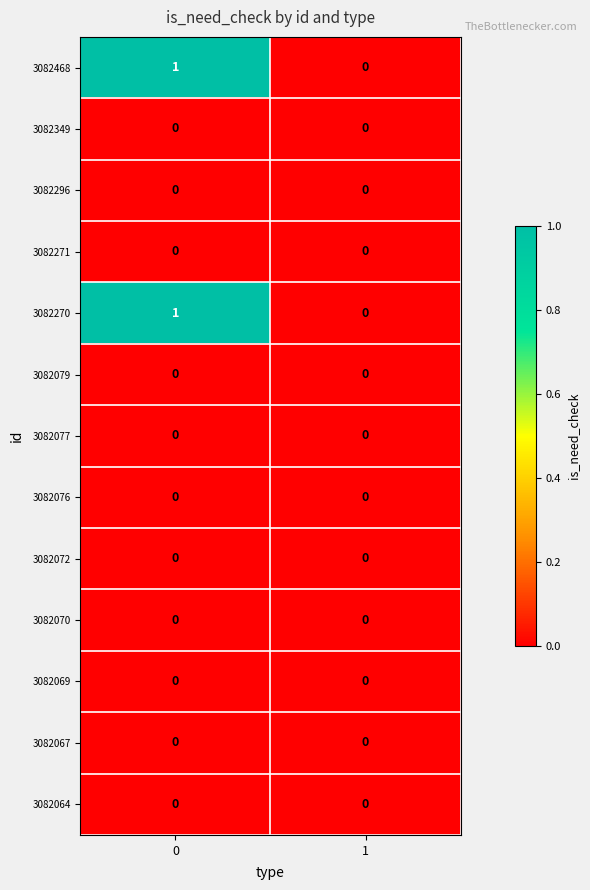

Reading left to right, what are all the values shown in this chart?

3082468: 1	0
3082349: 0	0
3082296: 0	0
3082271: 0	0
3082270: 1	0
3082079: 0	0
3082077: 0	0
3082076: 0	0
3082072: 0	0
3082070: 0	0
3082069: 0	0
3082067: 0	0
3082064: 0	0